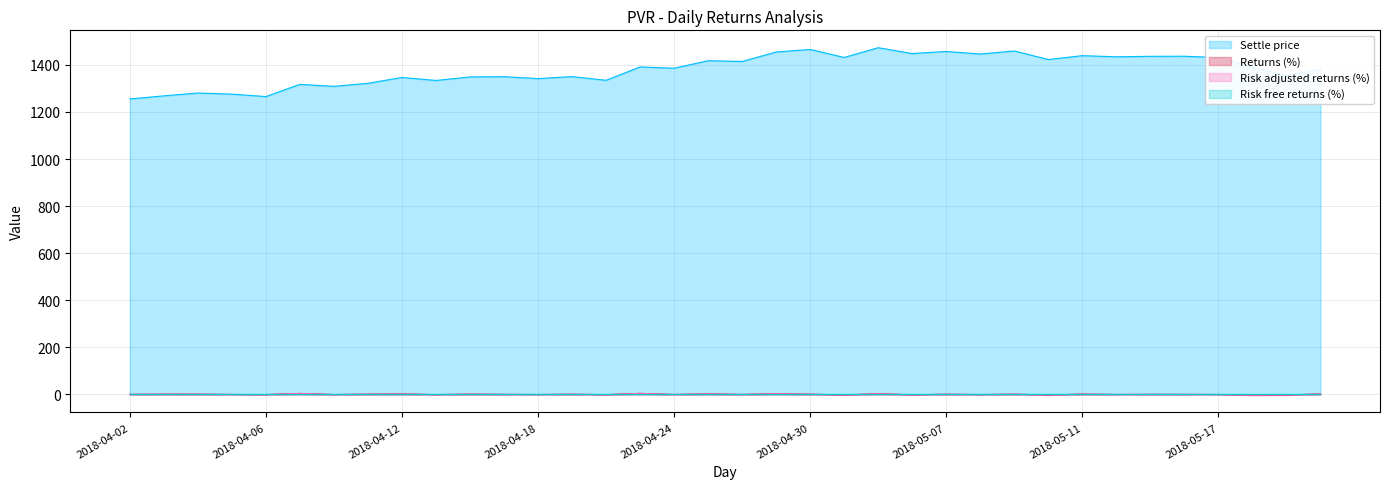

How many Risk free returns (%) values are between 0 and 1?

36